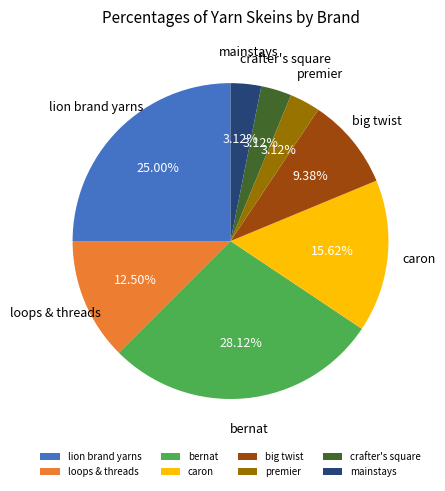

Is it true that caron is 16% of the pie?

True